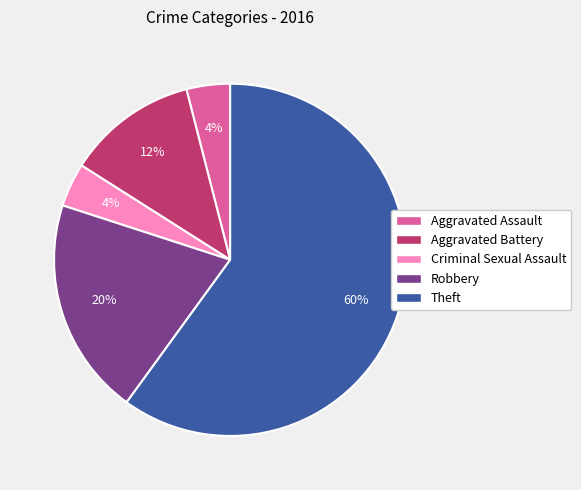

Which category has the biggest portion of the pie?

Theft